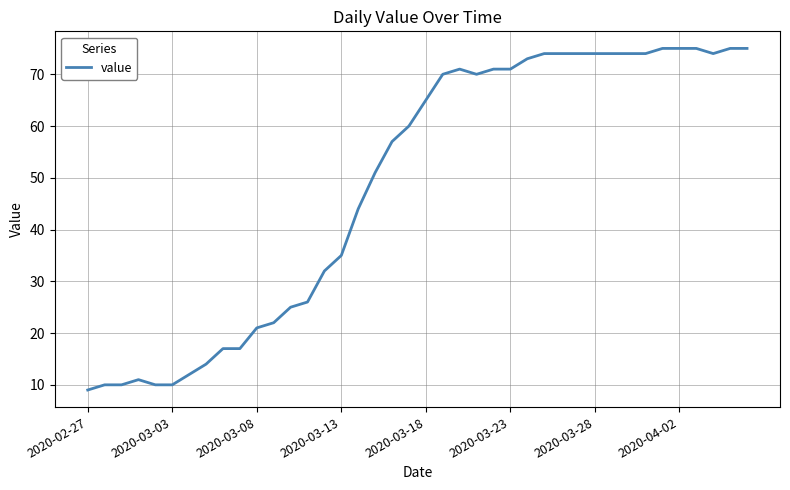

What is the minimum value shown in the chart?

9